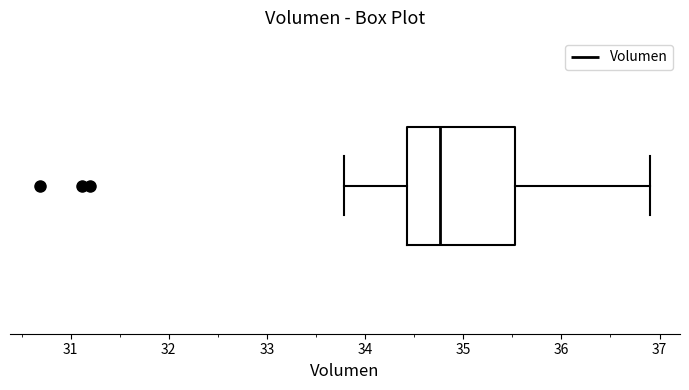

Read this box plot against the x-axis: the position of the median line, the range covered by the box, and the ends of both whiskers. The values are not printed on the chart, so give them approximately, as read against the axis.

median 34.8, box 34.4 to 35.5, whiskers 33.8 to 36.9